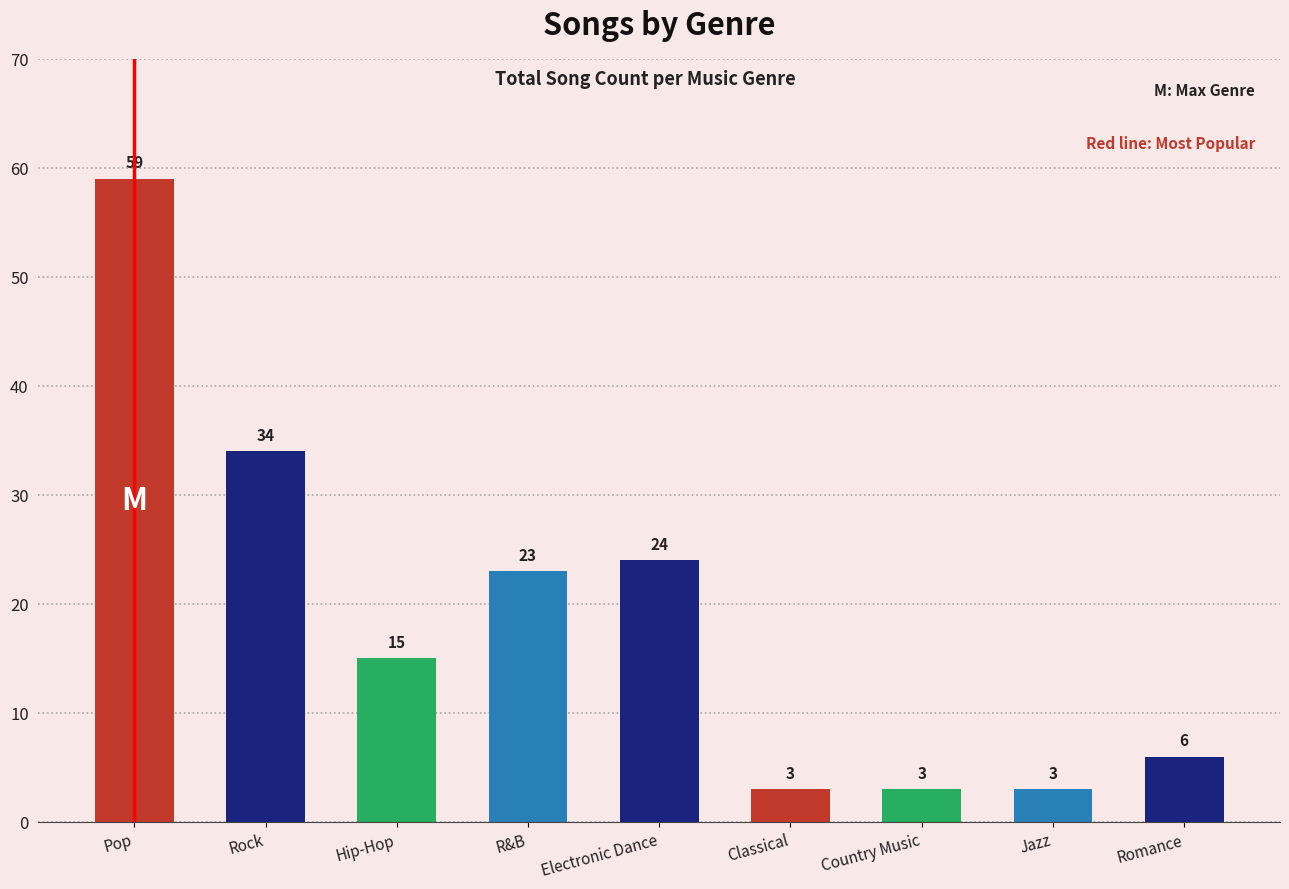

What is the difference between the values at Hip-Hop and Electronic Dance?

9